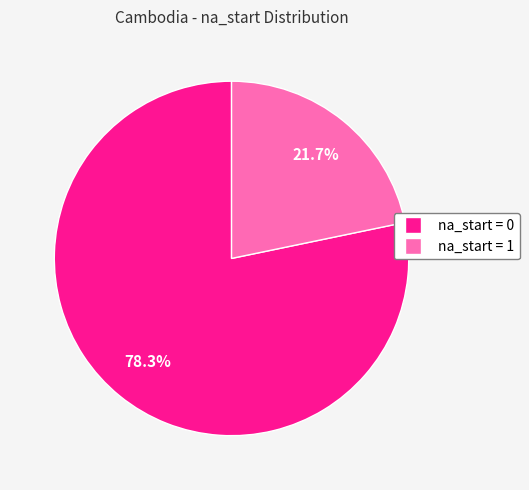

Is there any slice that represents more than half of the pie?

Yes